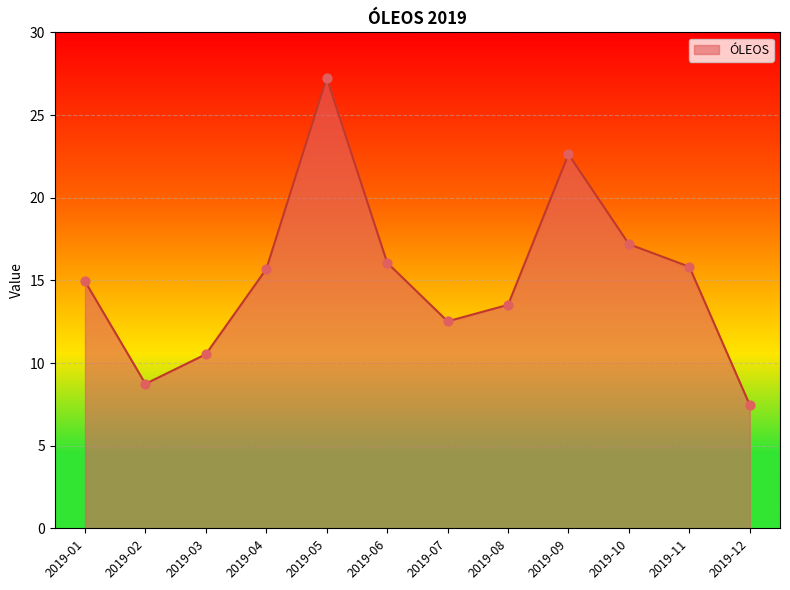

Which has a higher value, 2019-10 or 2019-11?

2019-10